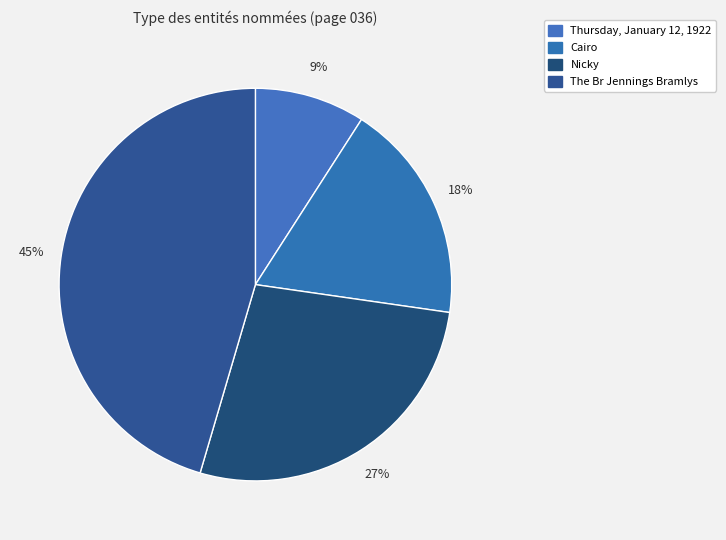

Is Thursday, January 12, 1922 the majority of the pie?

No